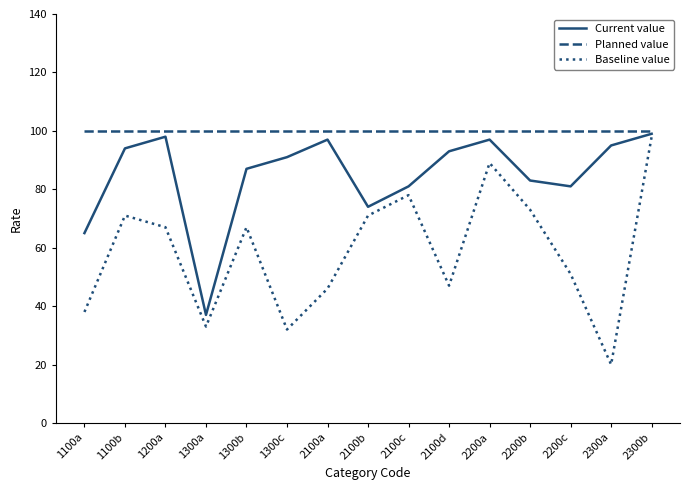

What position from the right is 2100a?

9